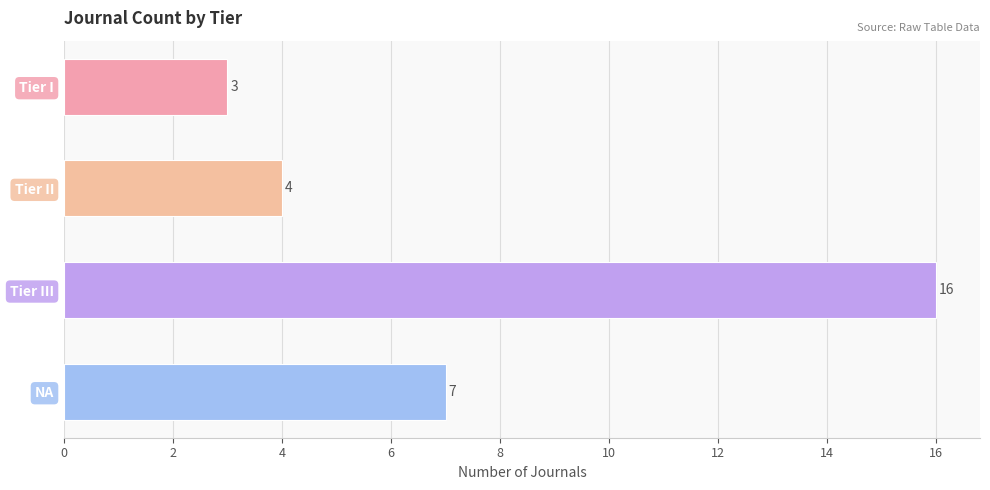

What value does the data have at NA, to the nearest 10?

10